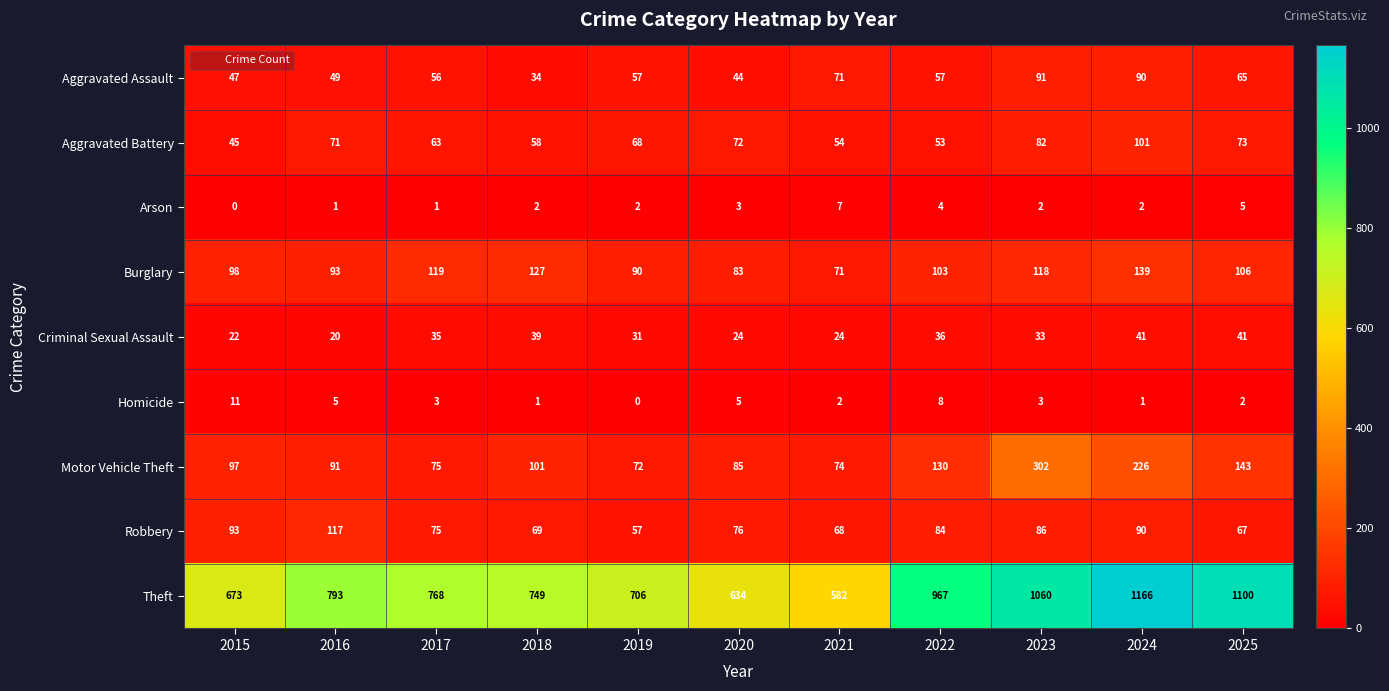

Is it true that Burglary equals 31 at 2017?

False